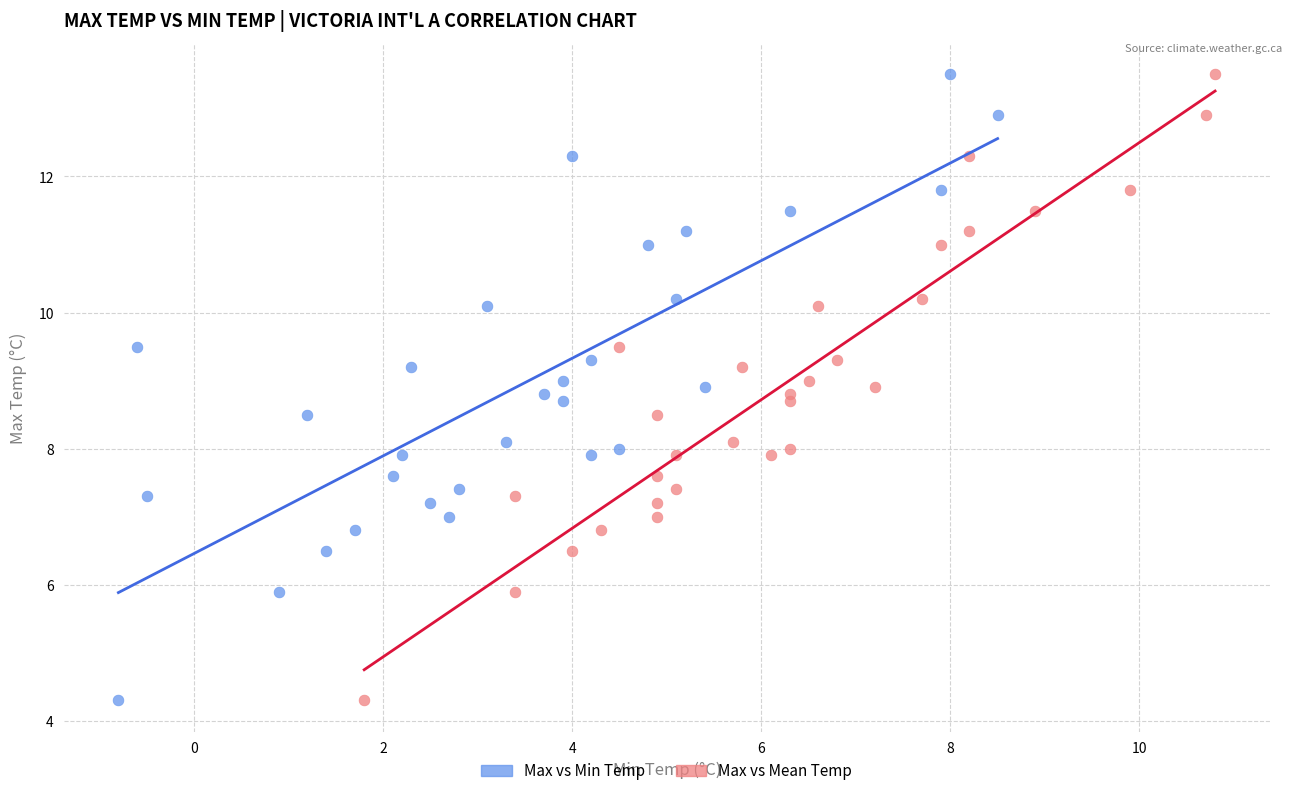

What are all the series names shown in the legend?

Max vs Min Temp, Max vs Mean Temp